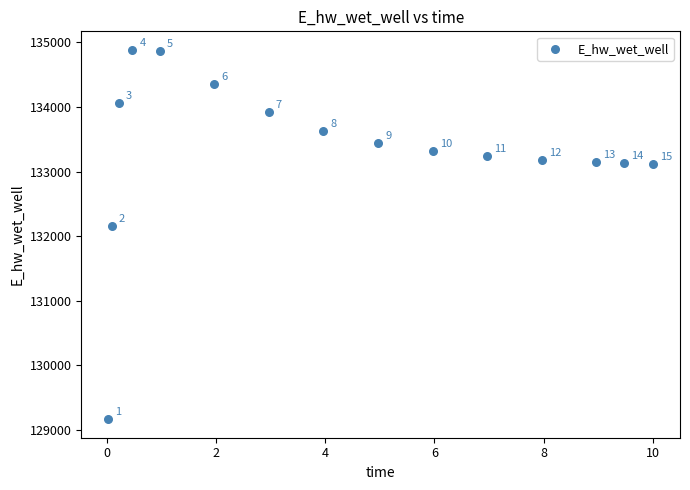

What is the range of Y values (max minus min)?

5718.7